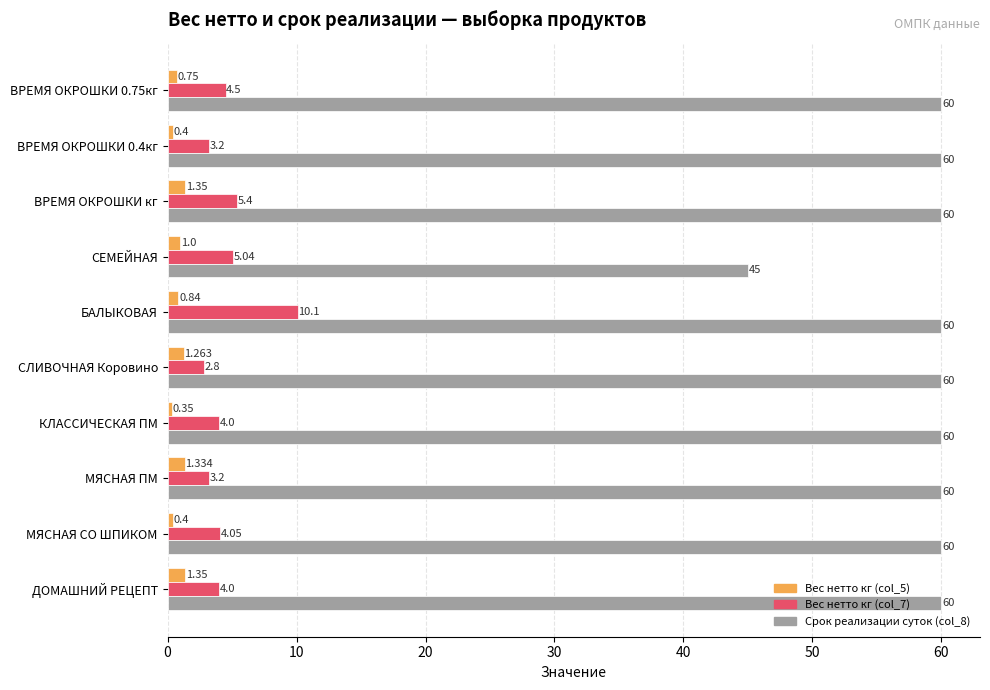

Which category has the lowest value across all series?

КЛАССИЧЕСКАЯ ПМ